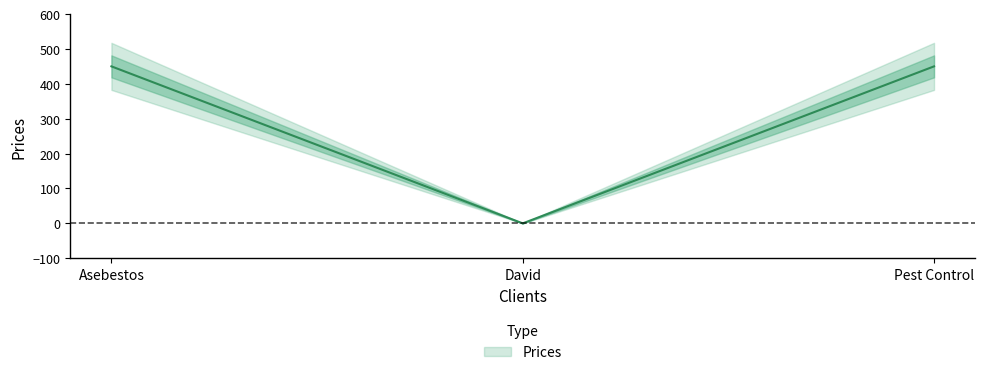

What is the change in value from Asebestos to David?

-450